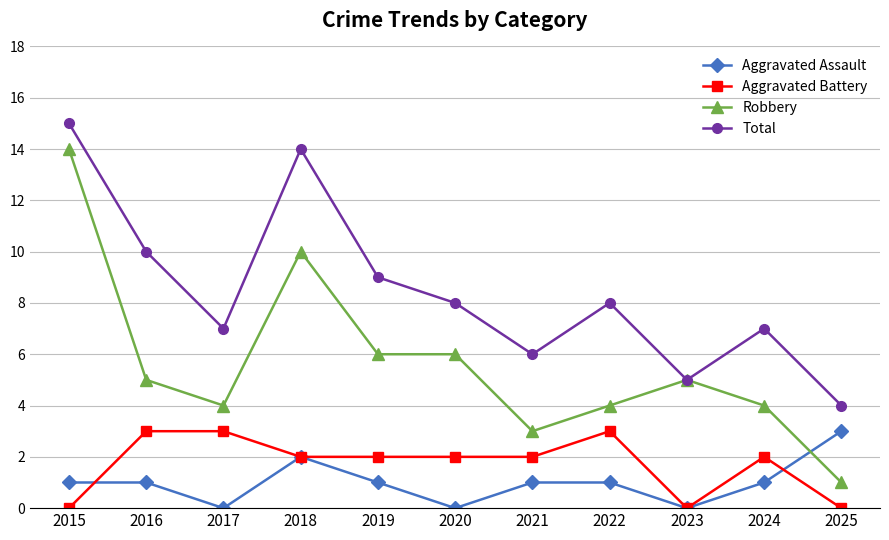

Is this an area chart (filled region under the line)?

No